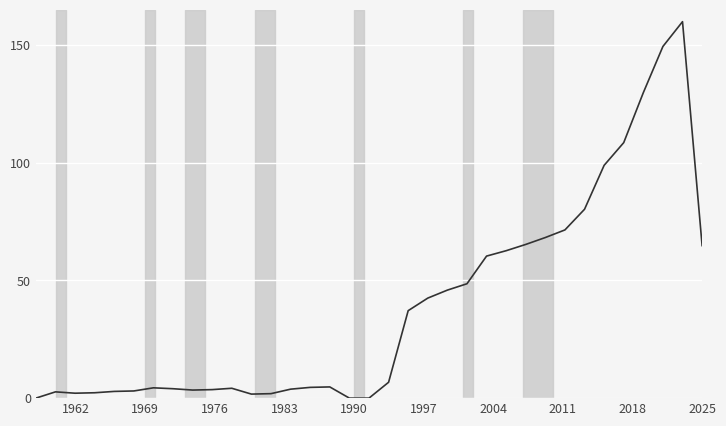

What is the maximum value shown in the chart?

160.0